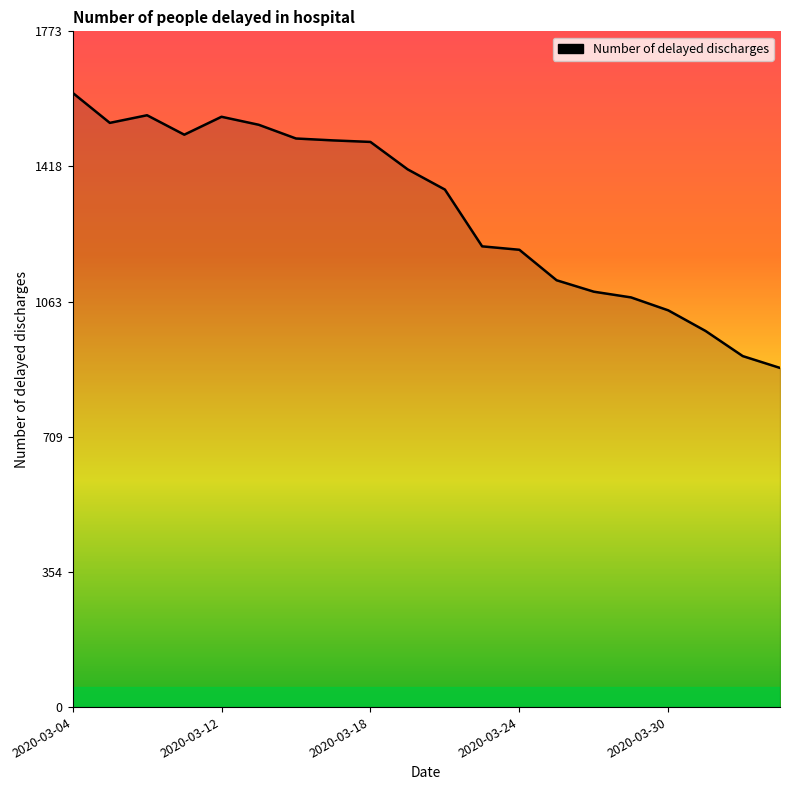

What is the greatest value displayed?

1612